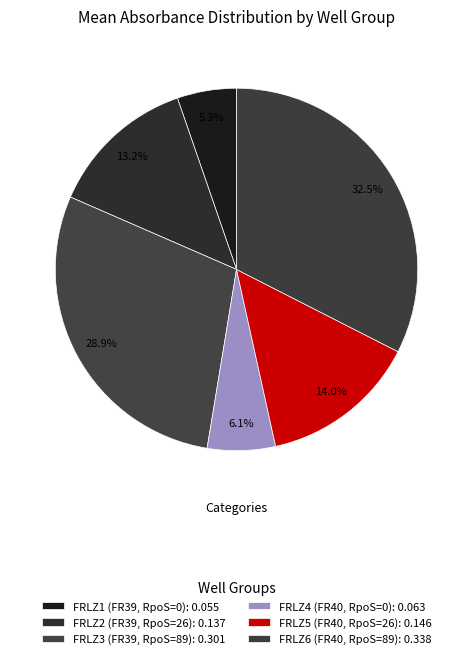

True or false: FRLZ3 (FR39, RpoS=89) accounts for 29% of the total.

True